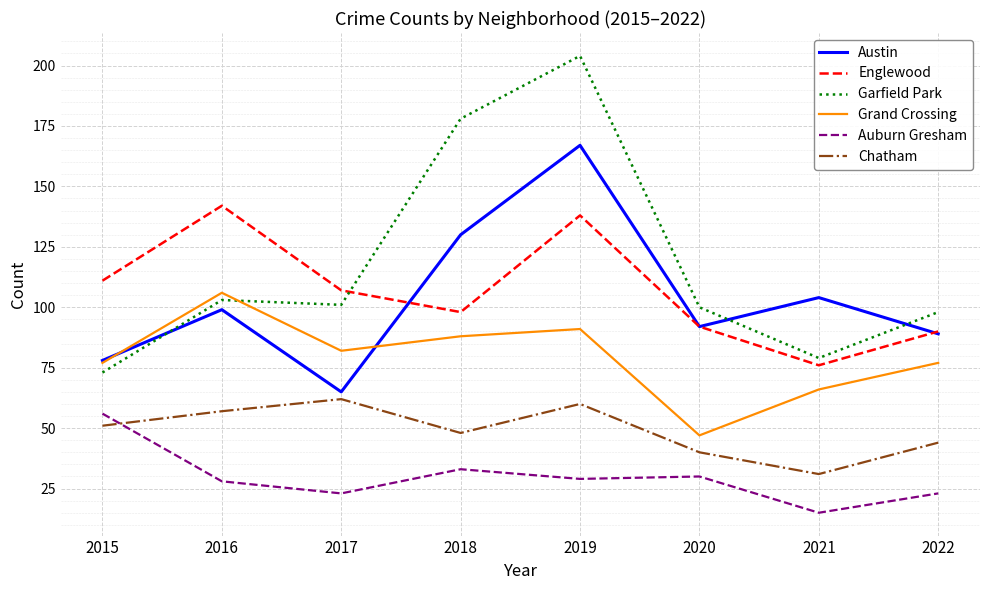

At which category does Auburn Gresham reach its first local valley?

2017